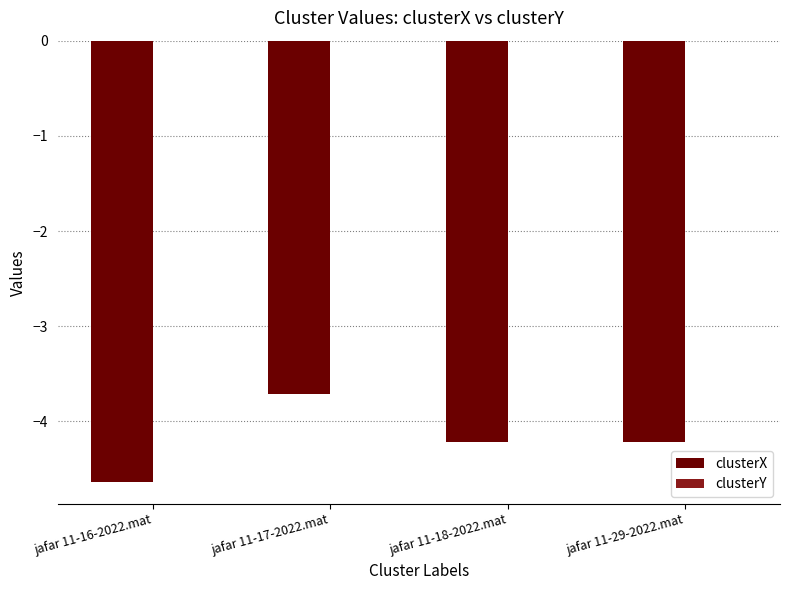

What is the spread (max minus min) of values at jafar 11-17-2022.mat?

3.7